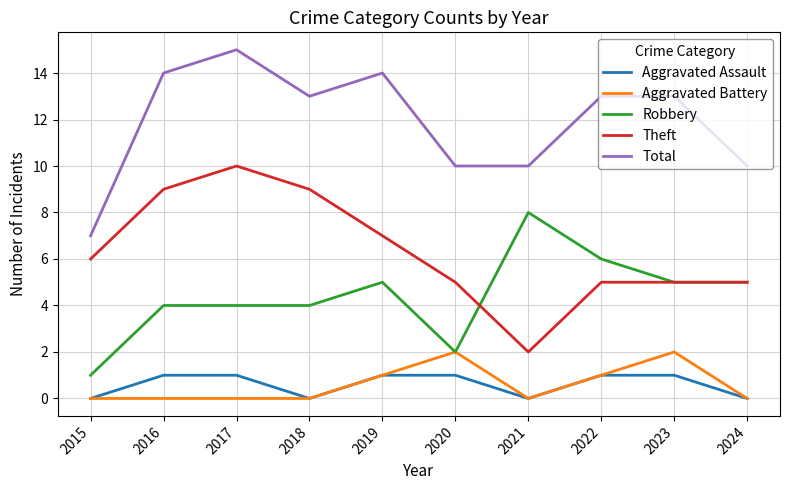

What value does the Robbery series have at 2017?

4